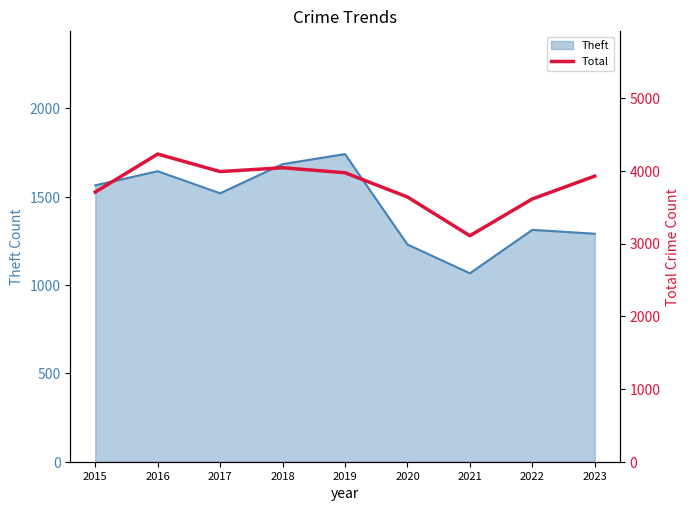

True or false: Theft has a value of 347 at 2022.

False